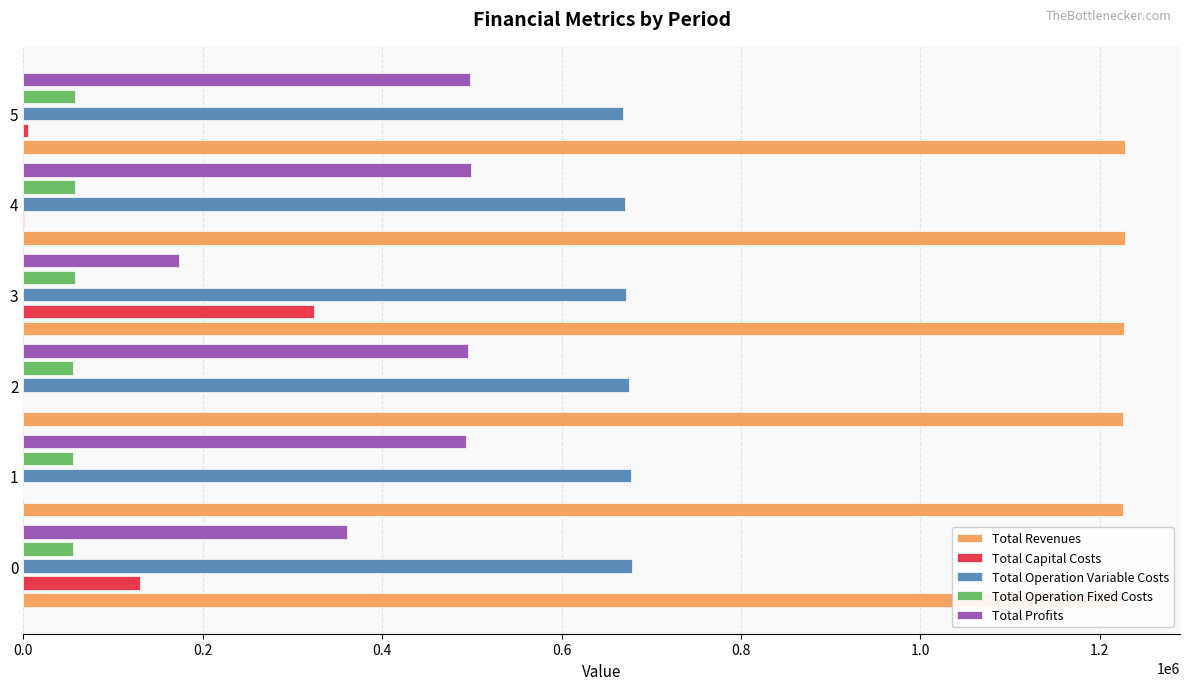

Rank the series at 1 from highest to lowest value.

Total Revenues, Total Operation Variable Costs, Total Profits, Total Operation Fixed Costs, Total Capital Costs